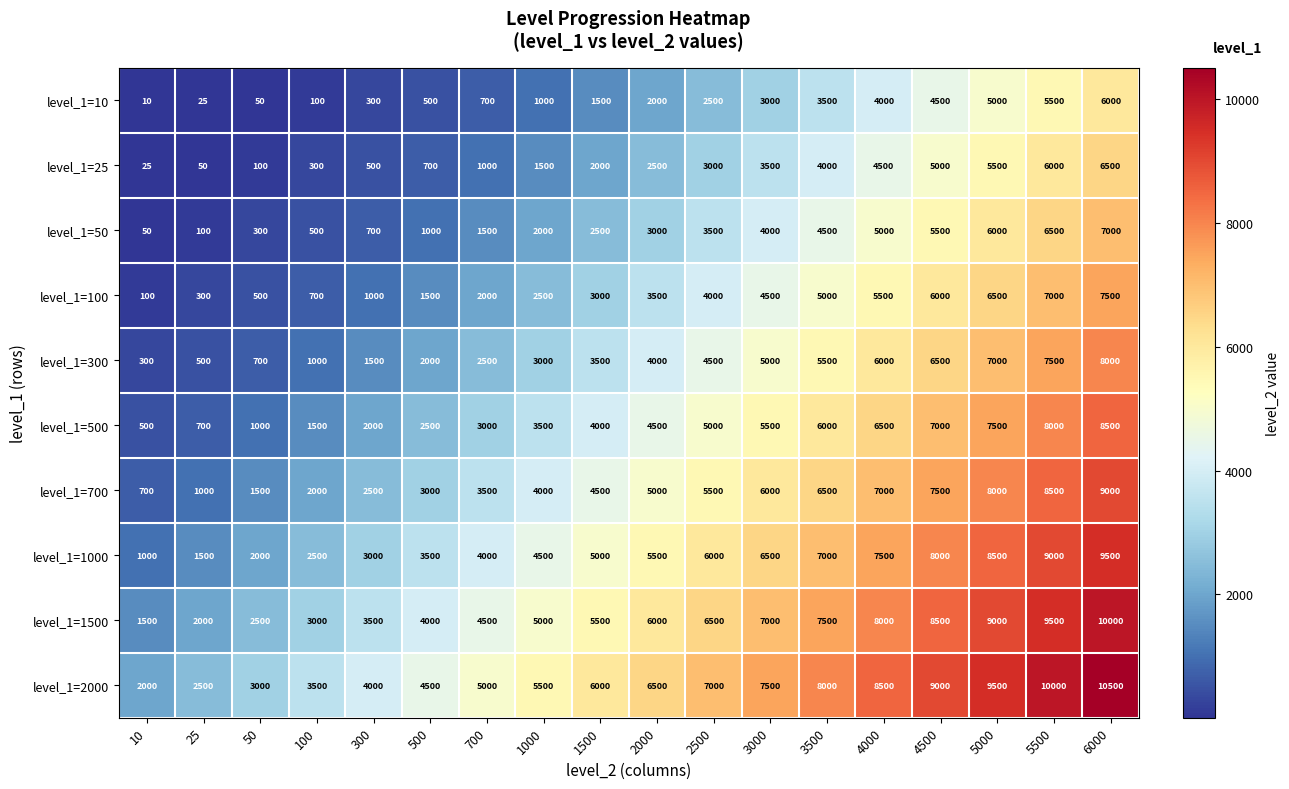

What is the difference between the highest and lowest values at 4500?

4500